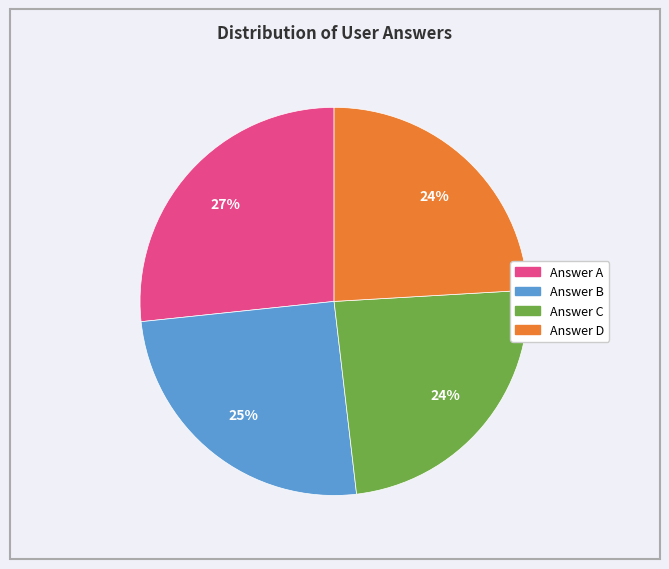

Count the number of slices in the pie.

4